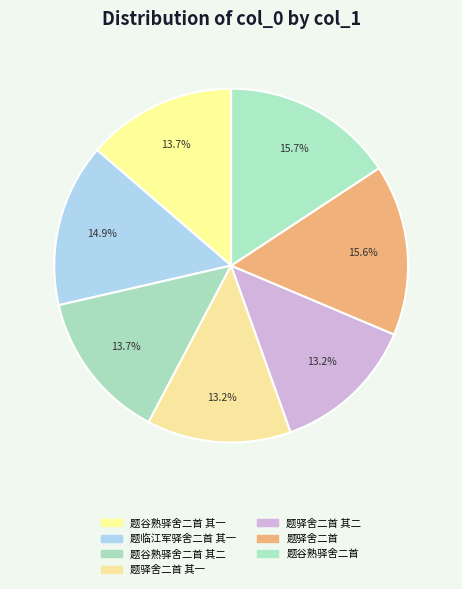

To the nearest percent, what is the average slice percentage?

14%